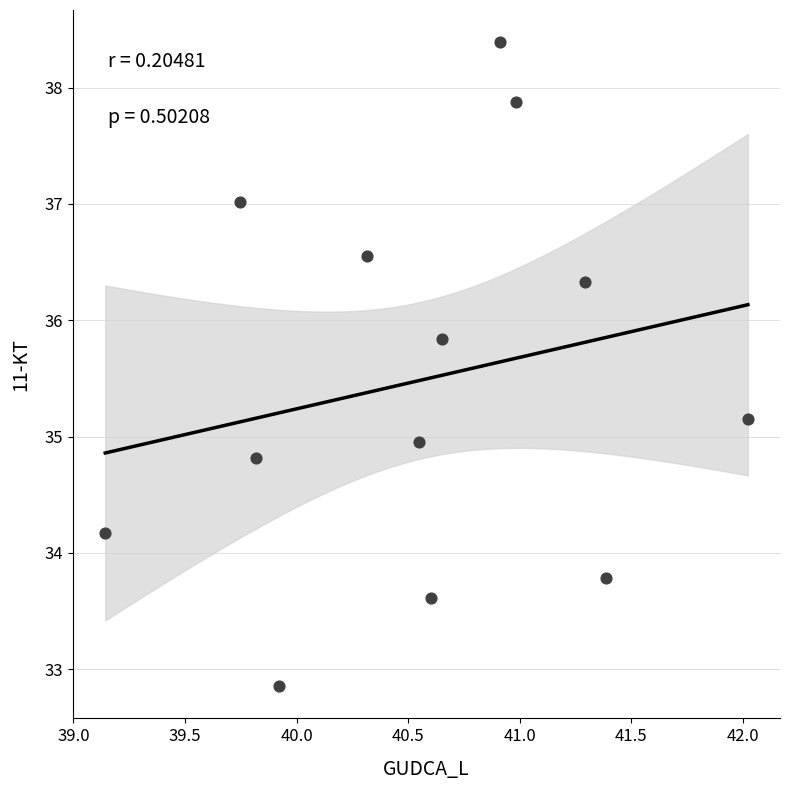

What is the range of X values (max minus min)?

2.9